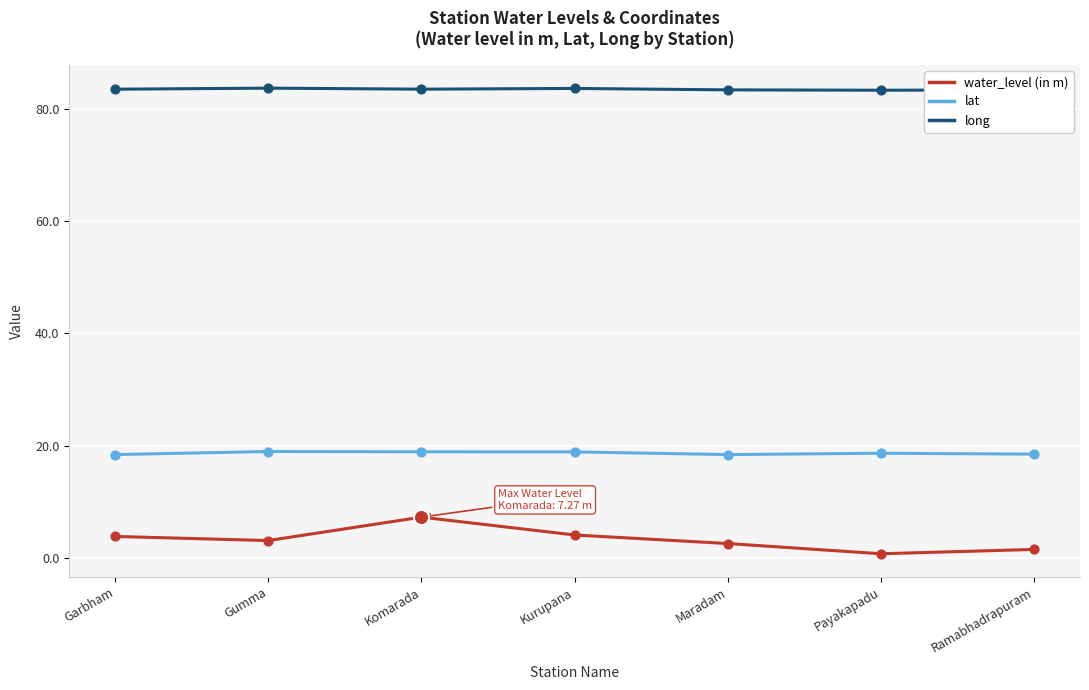

What is the difference between the highest and lowest values at Gumma?

80.5